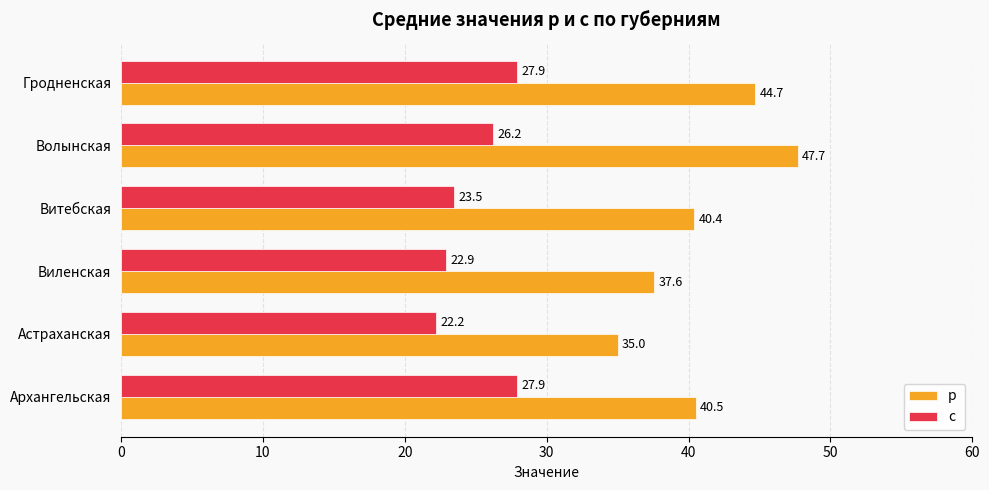

What is the total value across all series at Витебская?

63.9